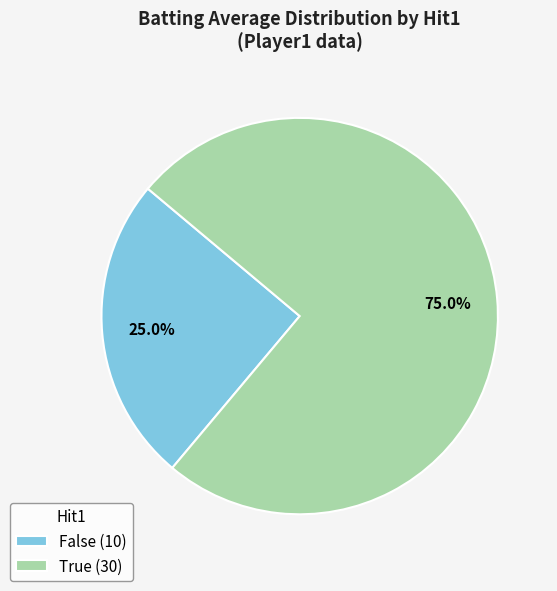

Is there any slice that represents more than half of the pie?

Yes